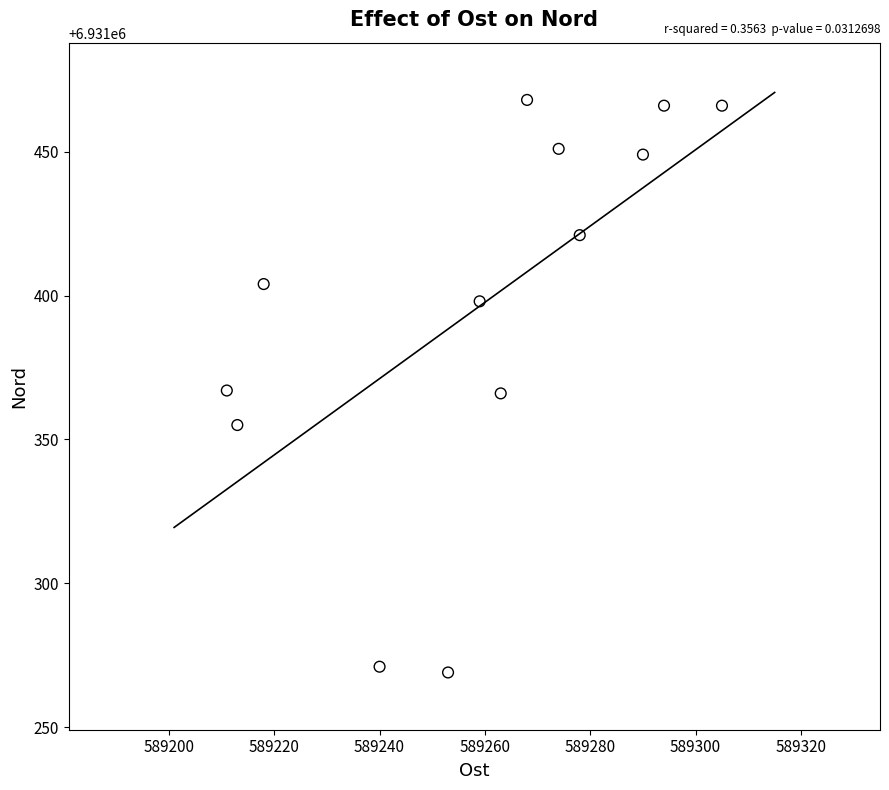

What is the range of X values (max minus min)?

94